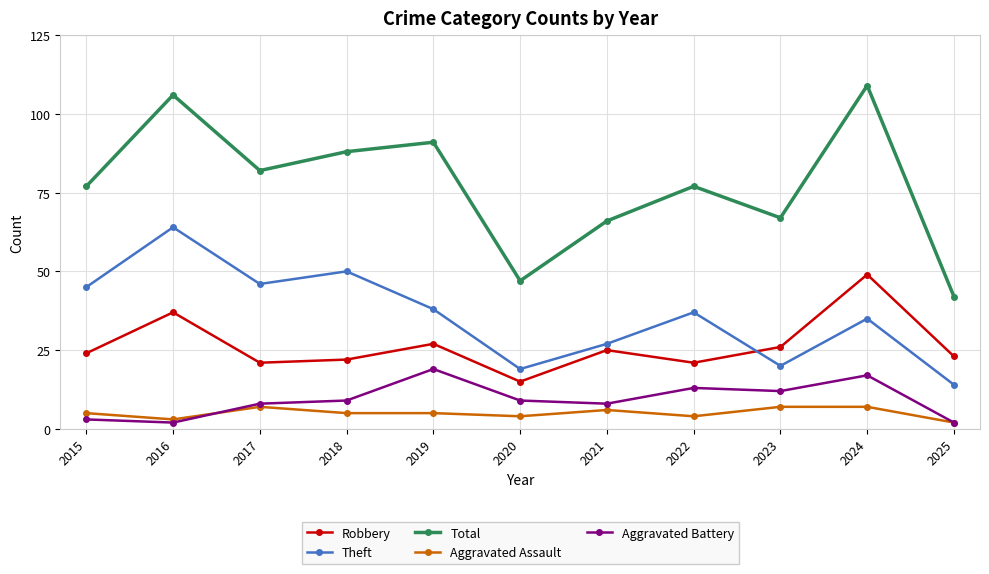

Which series has the widest spread of values?

Total